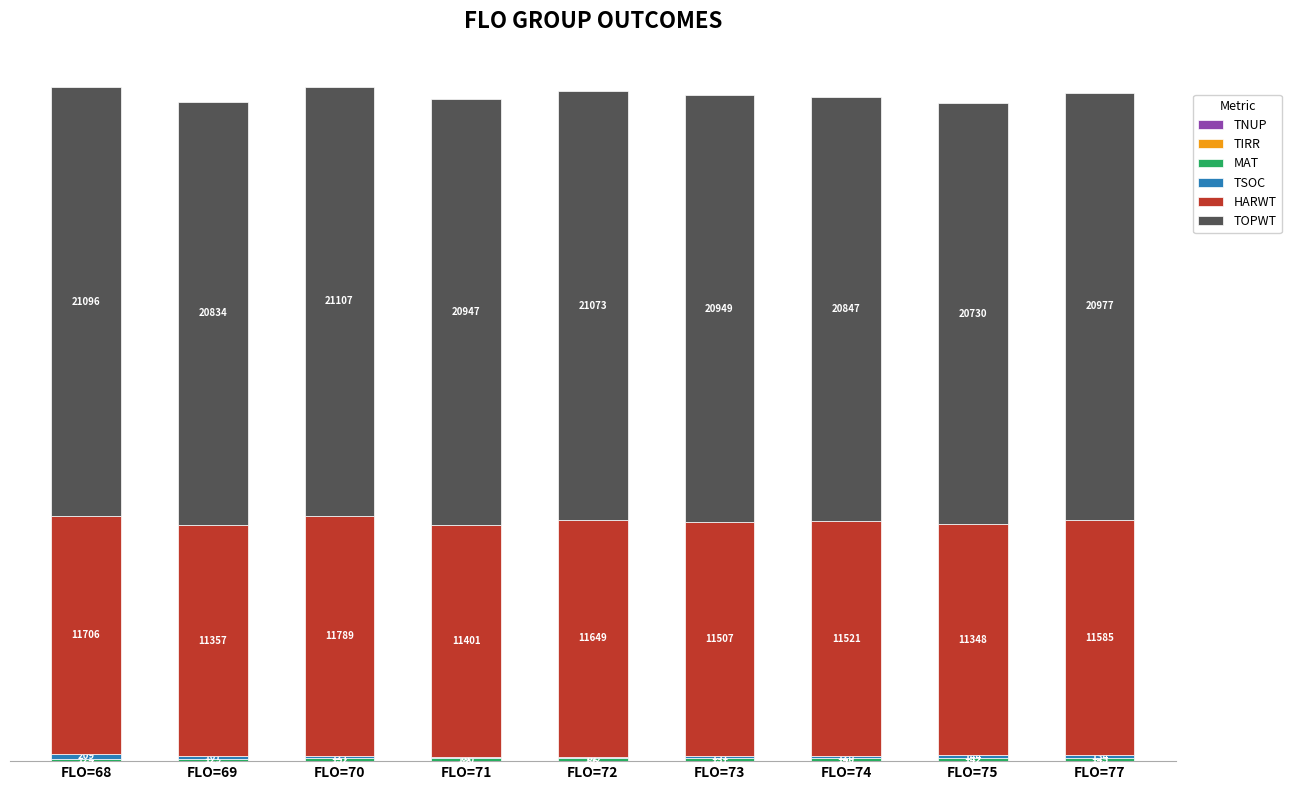

At which category is the sum across all series the highest?

FLO=70